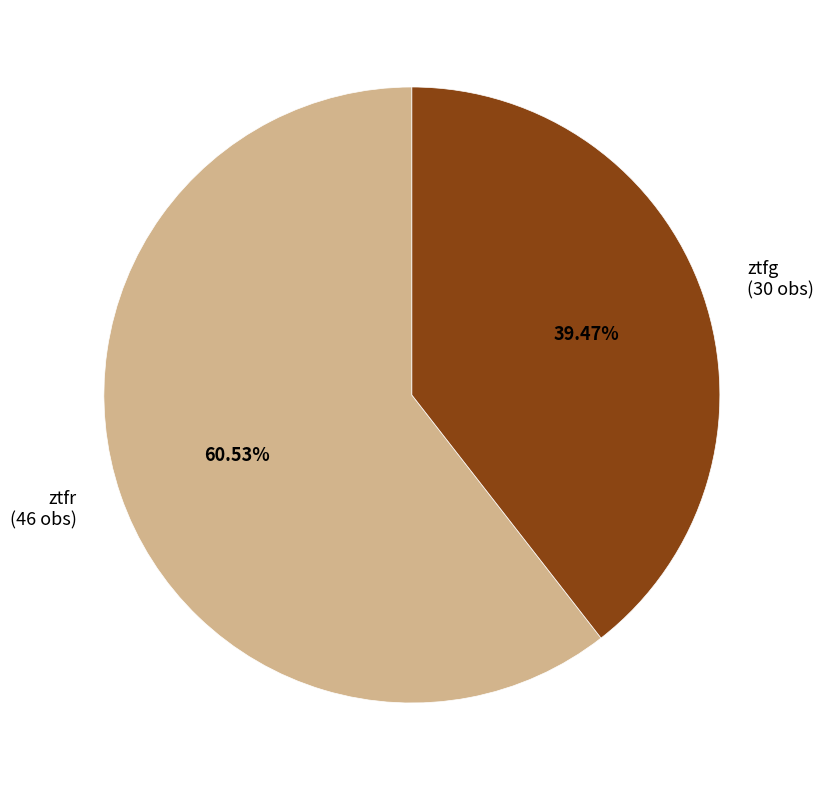

Does ztfg represent more than half of the total?

No